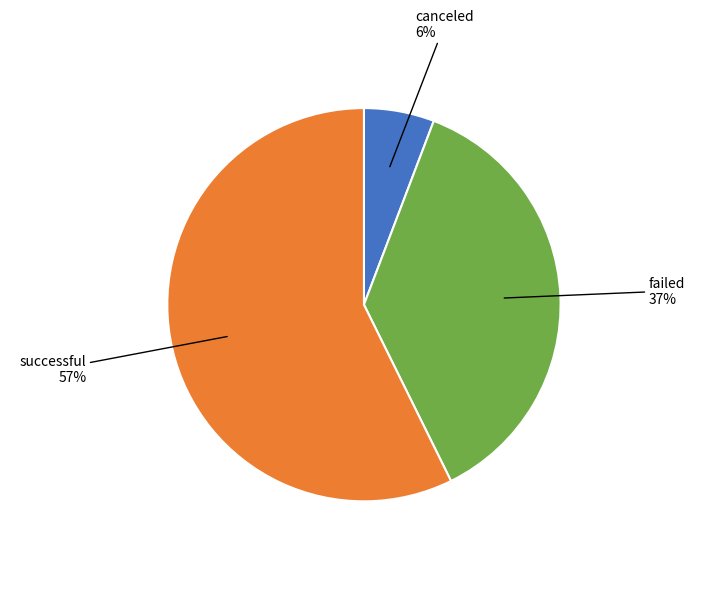

Rank the categories by value from highest to lowest.

successful, failed, canceled